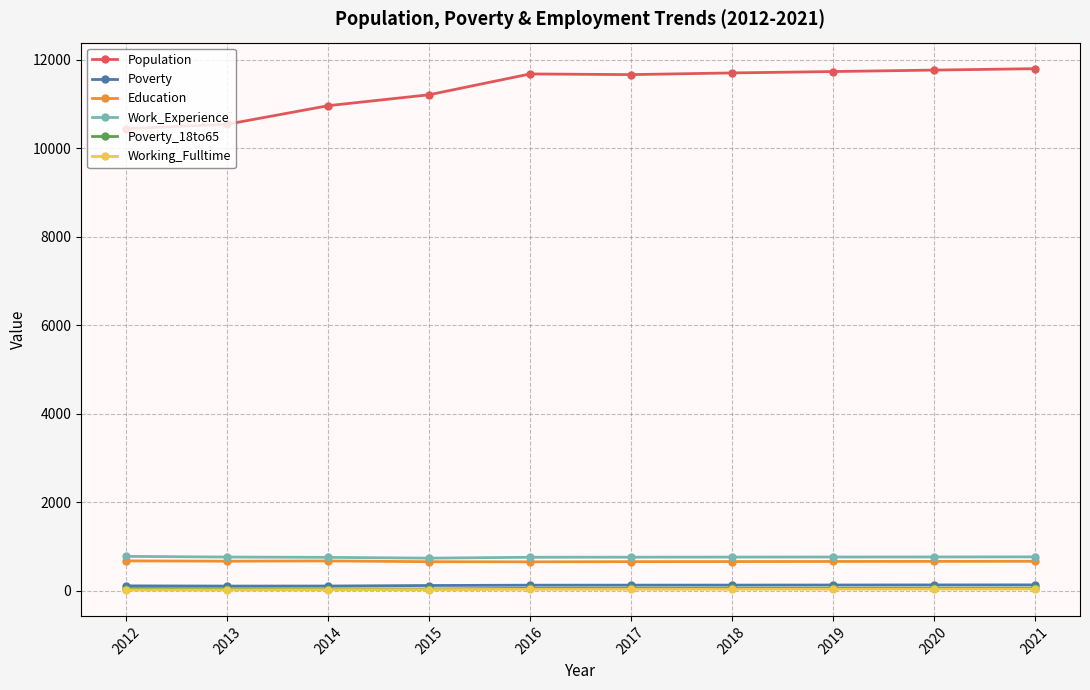

In Poverty, how many points are lower than both neighbors (excluding endpoints)?

1